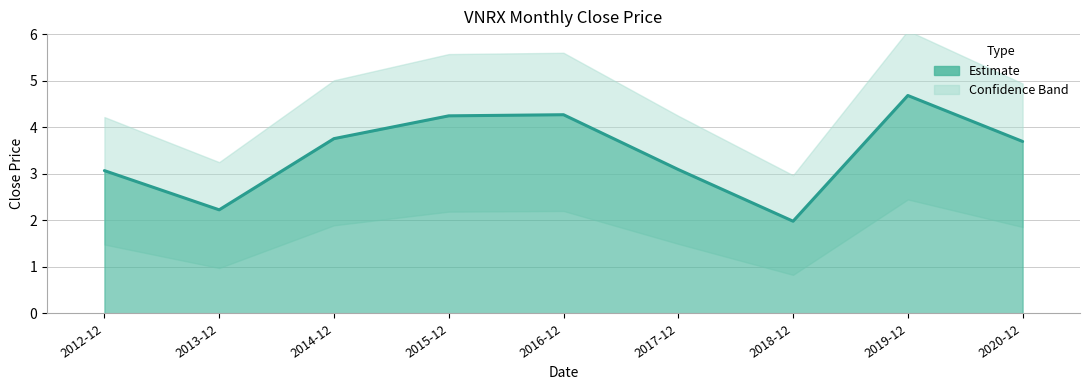

How many data points does each series have?

9